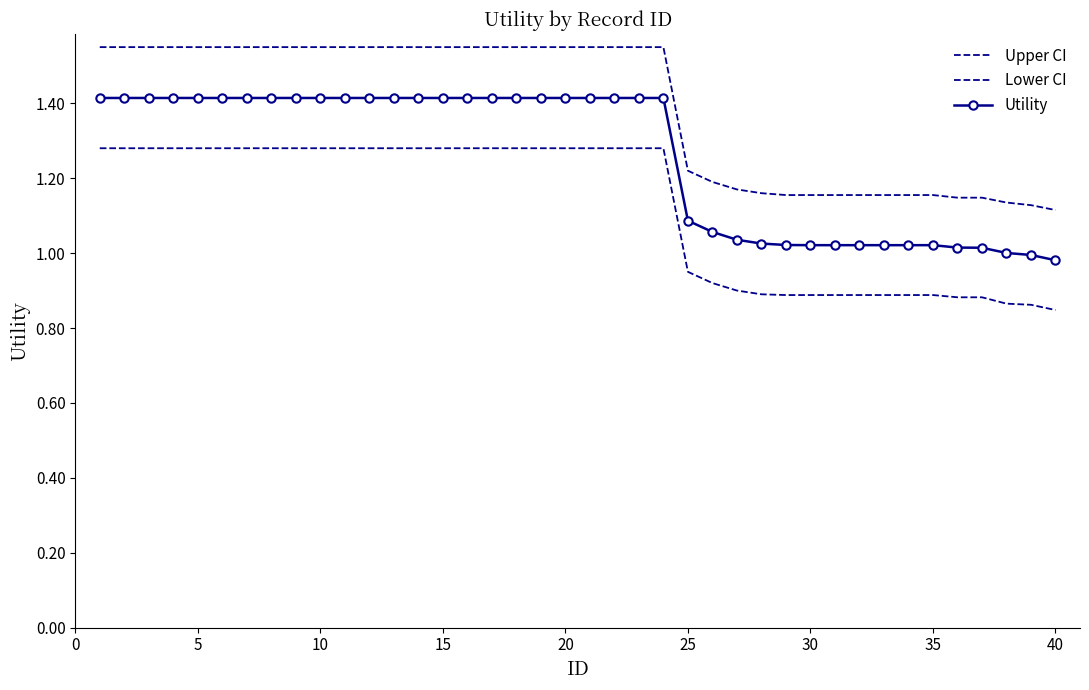

Which category has the lowest value in the Utility series?

40